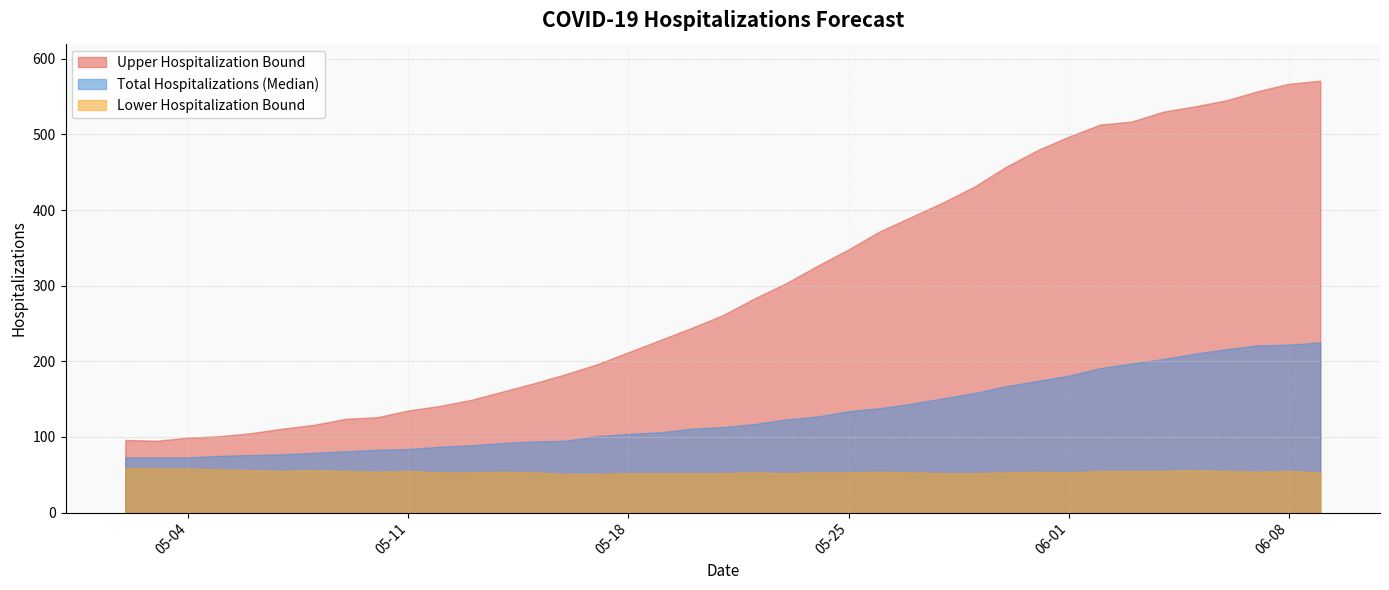

Does the chart have visible grid lines?

Yes